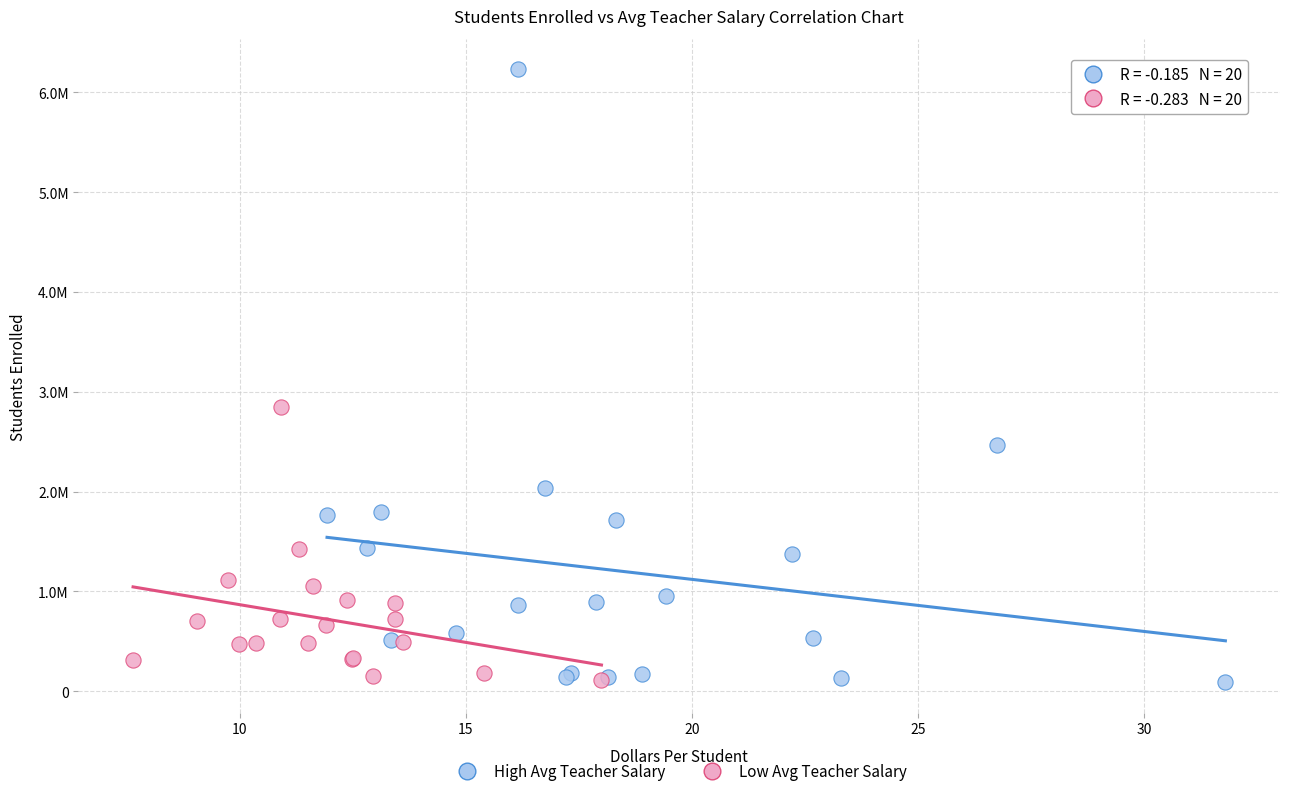

Which series contains the highest Y value?

High Avg Teacher Salary